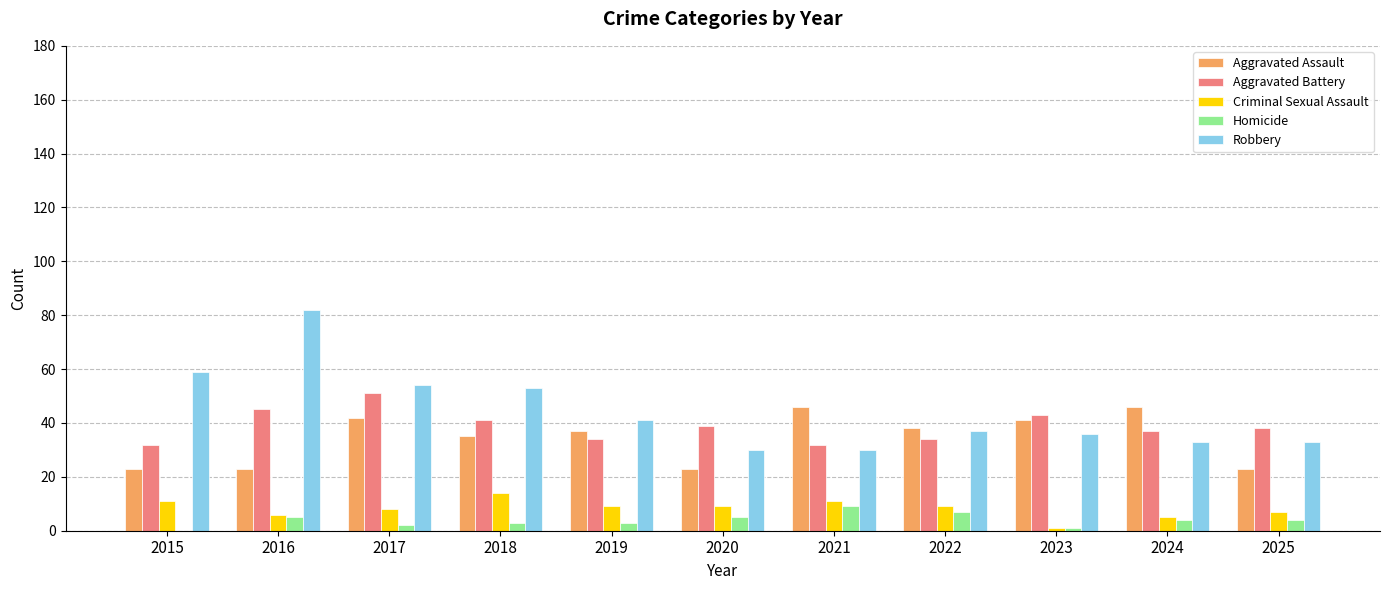

At which label does Aggravated Assault first exceed 37?

2017